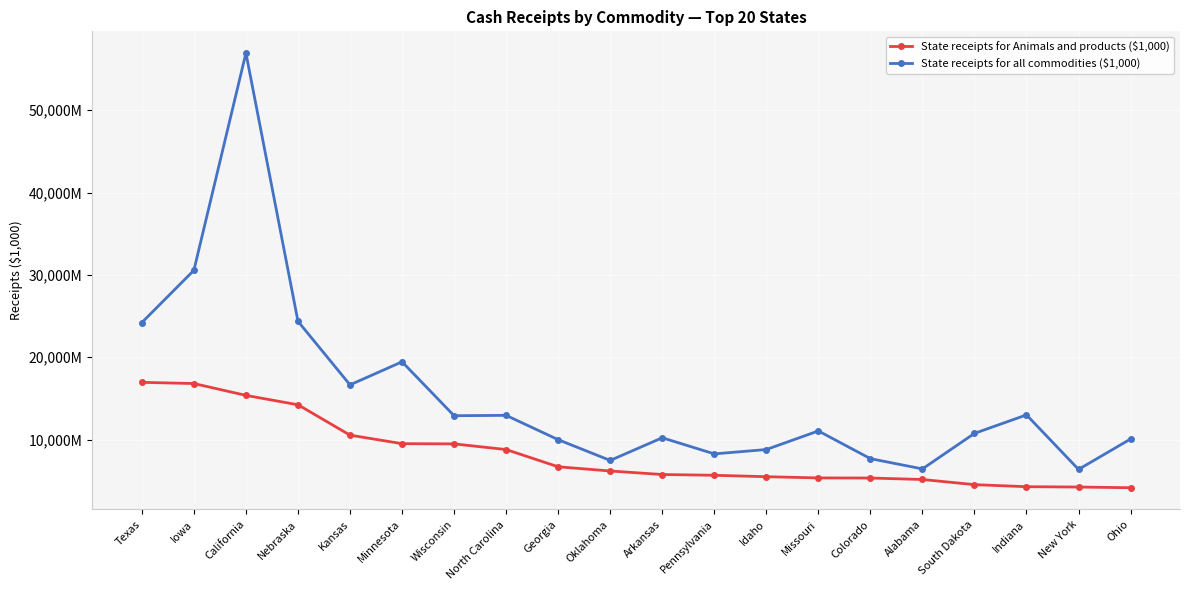

True or false: State receipts for Animals and products ($1,000) has a value of 4528258 at South Dakota.

True